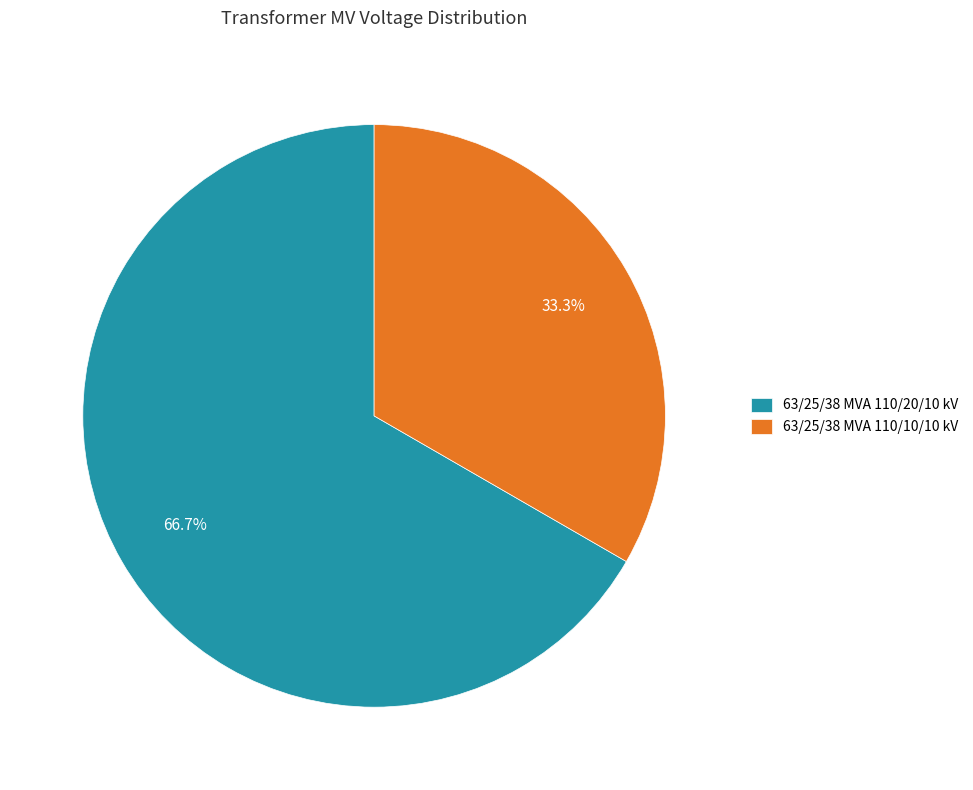

Between 63/25/38 MVA 110/20/10 kV and 63/25/38 MVA 110/10/10 kV, which is larger?

63/25/38 MVA 110/20/10 kV